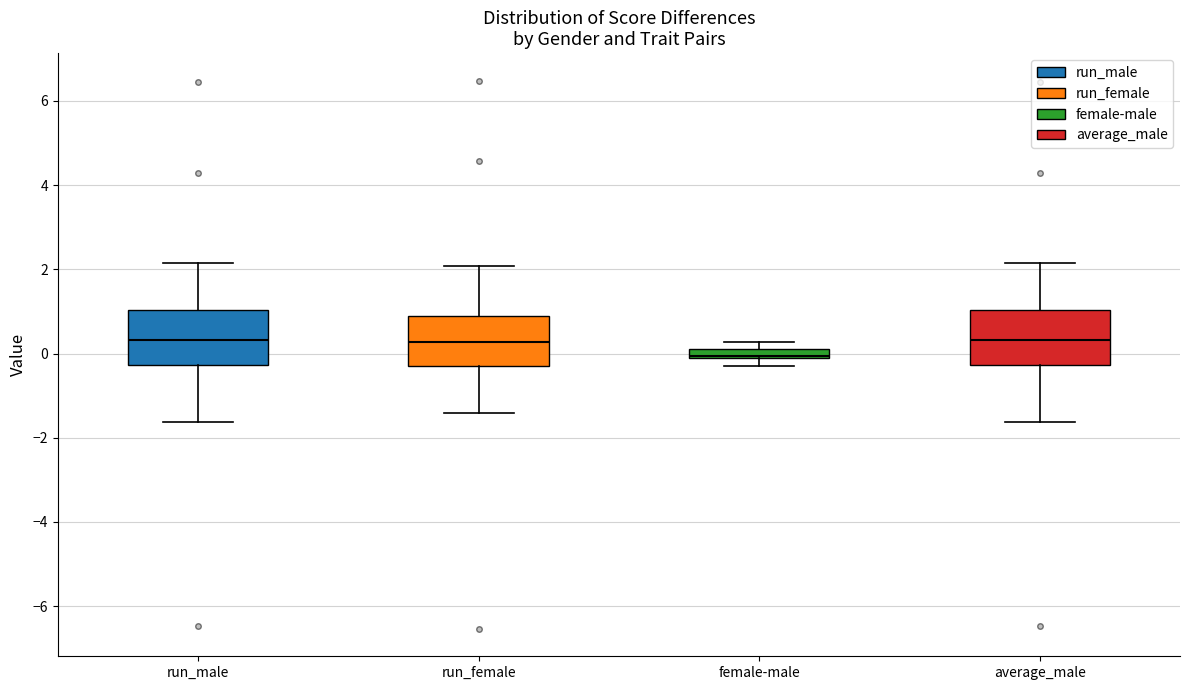

Which box has the lowest median line?

female-male